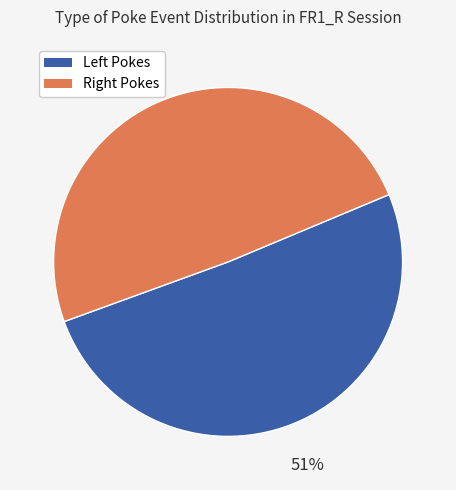

To the nearest percent, what is the difference between the largest and smallest slice percentages?

2%